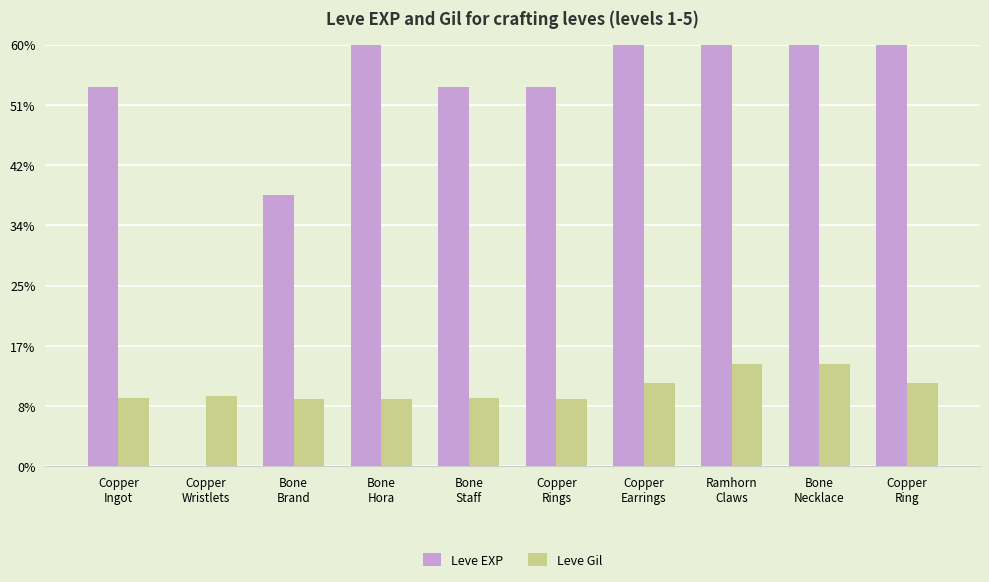

Is it true that Leve Gil equals 113 at Copper
Ingot?

True